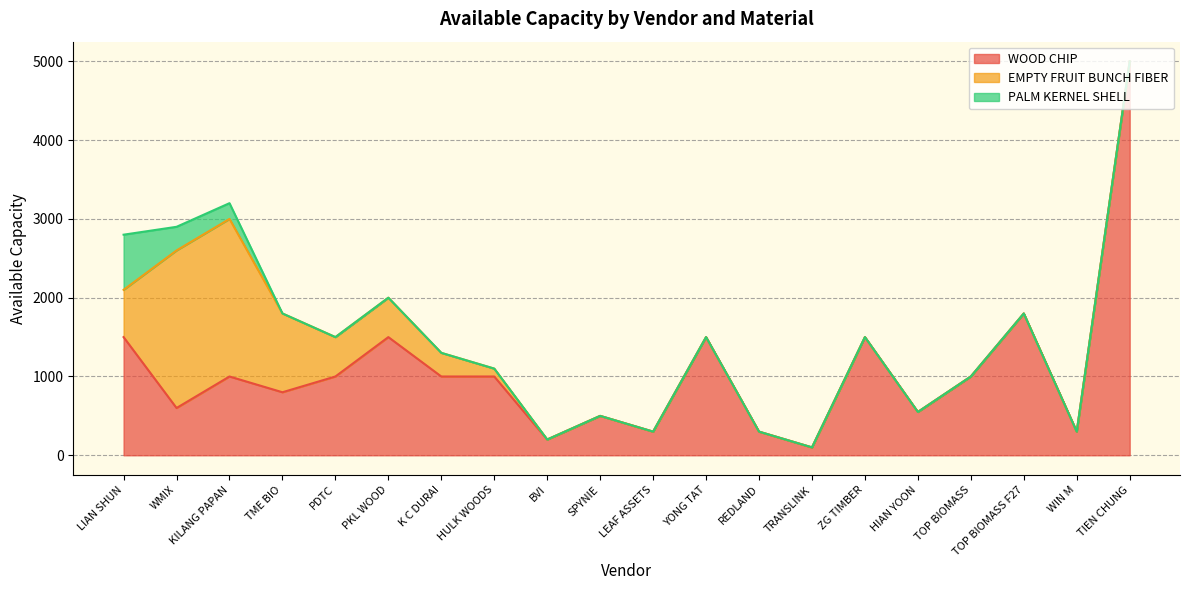

List the labels in order of EMPTY FRUIT BUNCH FIBER value, largest first.

WMIX, KILANG PAPAN, TME BIO, LIAN SHUN, PDTC, PKL WOOD, K C DURAI, HULK WOODS, BVI, SPYNIE, LEAF ASSETS, YONG TAT, REDLAND, TRANSLINK, ZG TIMBER, HIAN YOON, TOP BIOMASS, TOP BIOMASS F27, WIN M, TIEN CHUNG